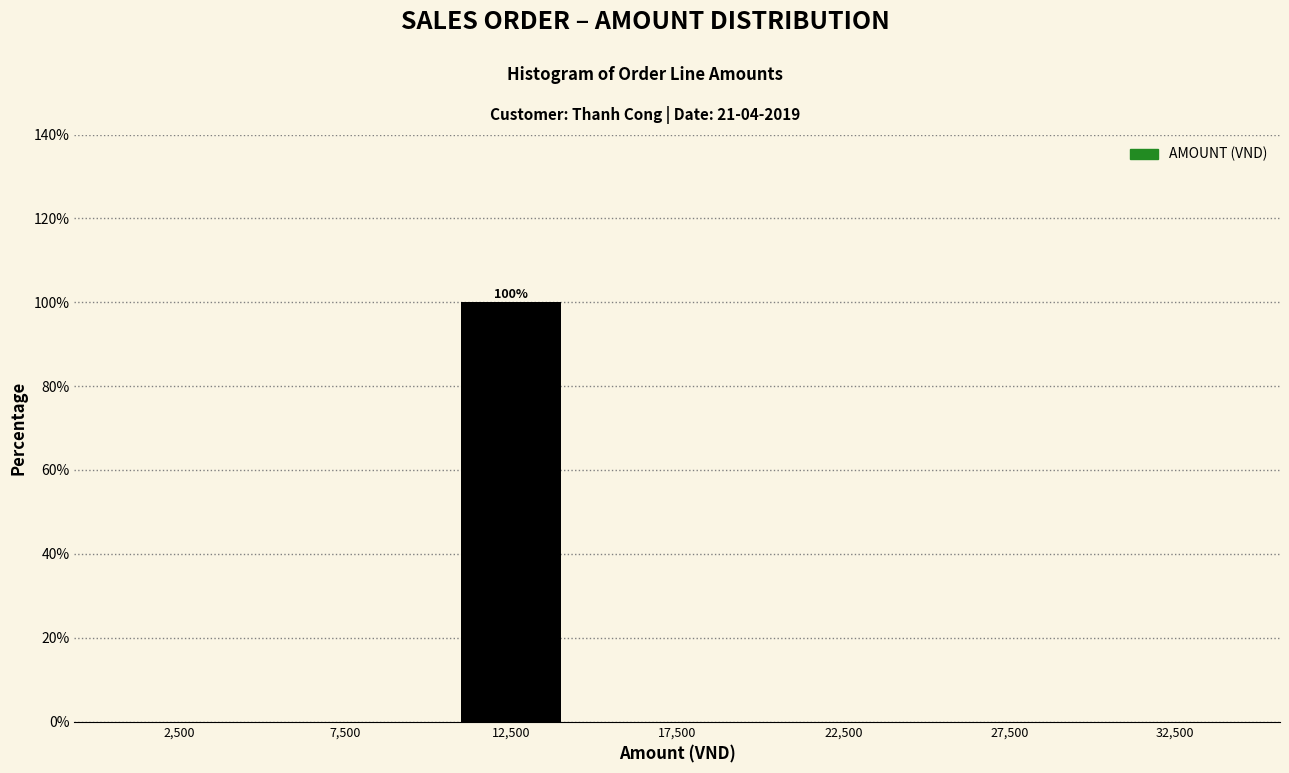

Over which range of the x-axis is the bar tallest?

10000 to 15000